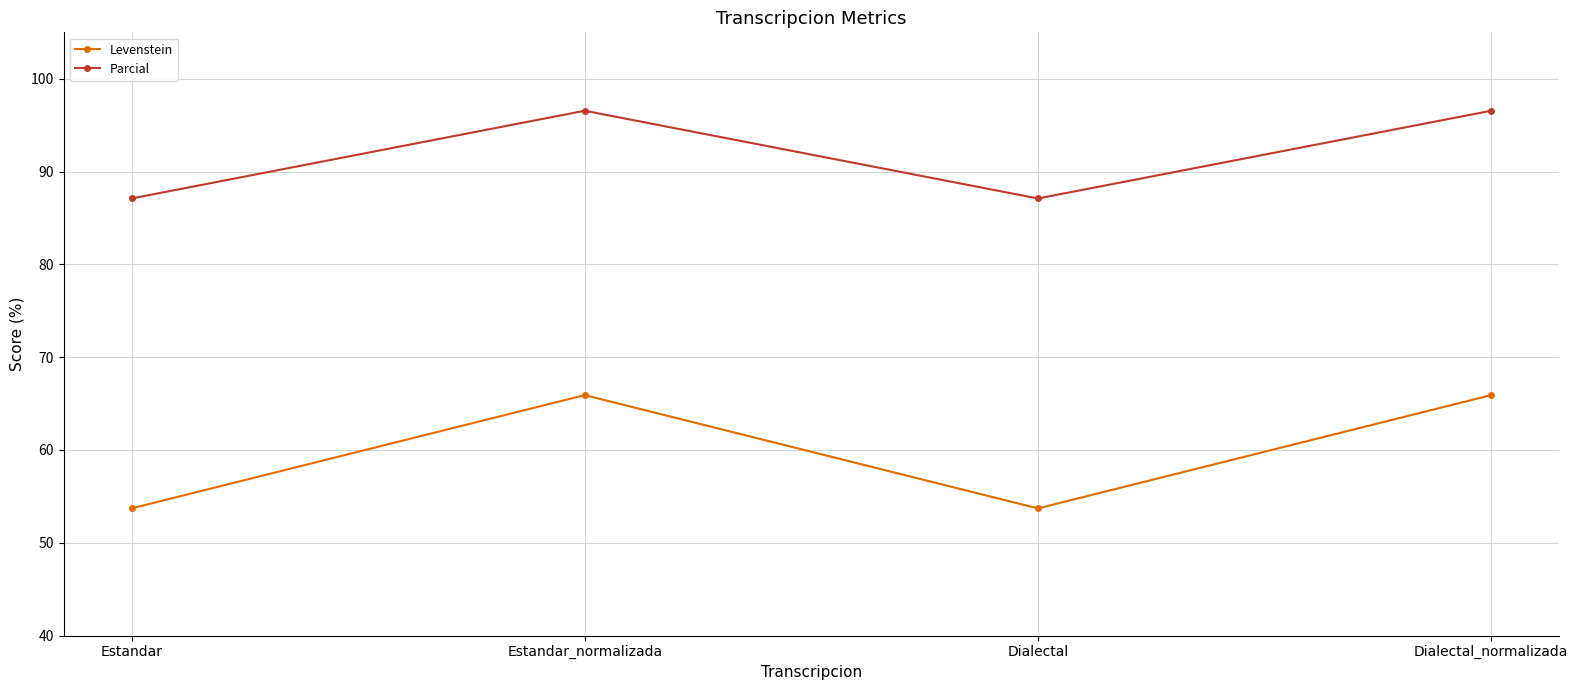

True or false: Parcial and Levenstein intersect in this chart.

False